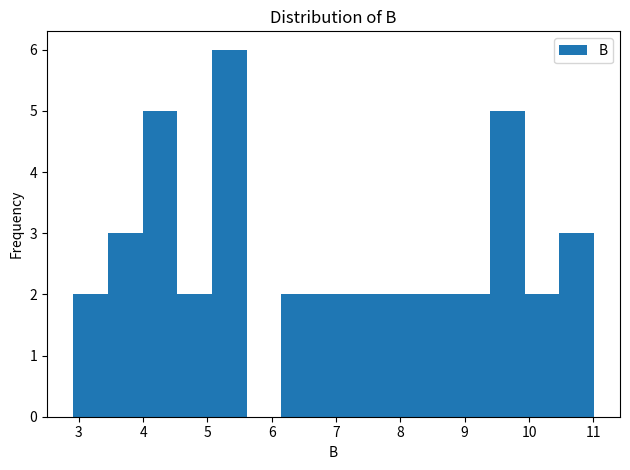

Reading left to right, transcribe this chart: for each bar, give the range it covers on the x-axis and its height. Neither the bar edges nor the heights are printed on the chart, so give them approximately, as read against the axes.

2.91 to 3.45: 2
3.45 to 3.99: 3
3.99 to 4.53: 5
4.53 to 5.07: 2
5.07 to 5.61: 6
5.61 to 6.15: 0
6.15 to 6.69: 2
6.69 to 7.23: 2
7.23 to 7.77: 2
7.77 to 8.31: 2
8.31 to 8.85: 2
8.85 to 9.39: 2
9.39 to 9.93: 5
9.93 to 10.47: 2
10.47 to 11.01: 3